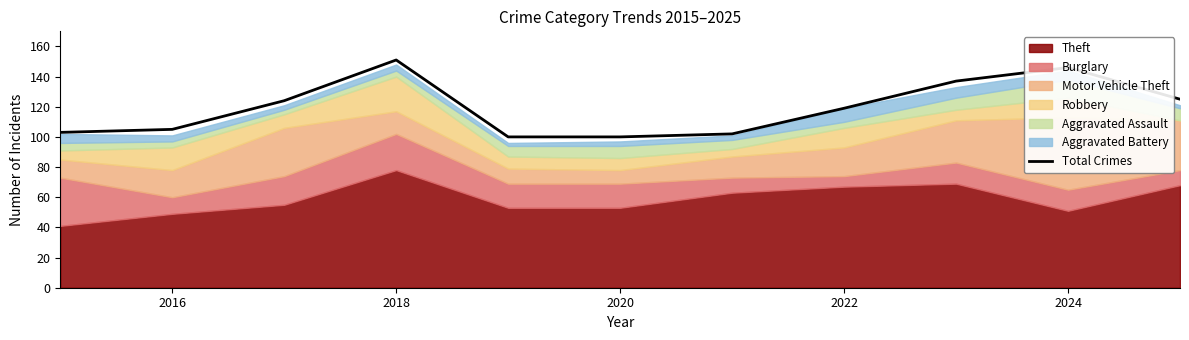

What is the greatest value displayed?

151